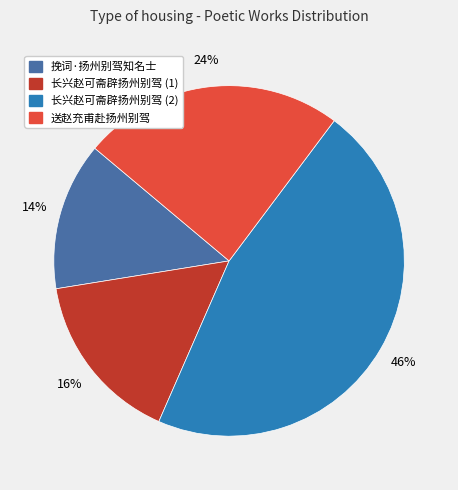

To the nearest percent, what is the average slice percentage?

25%